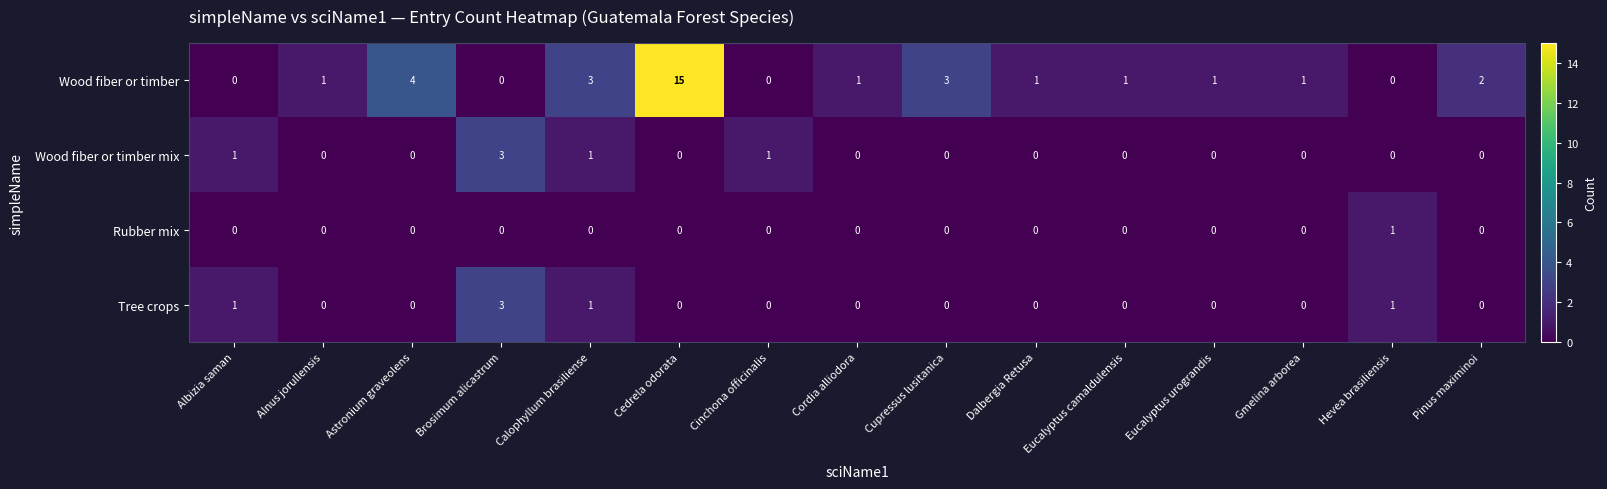

Which label corresponds to the largest value in the chart?

Cedrela odorata